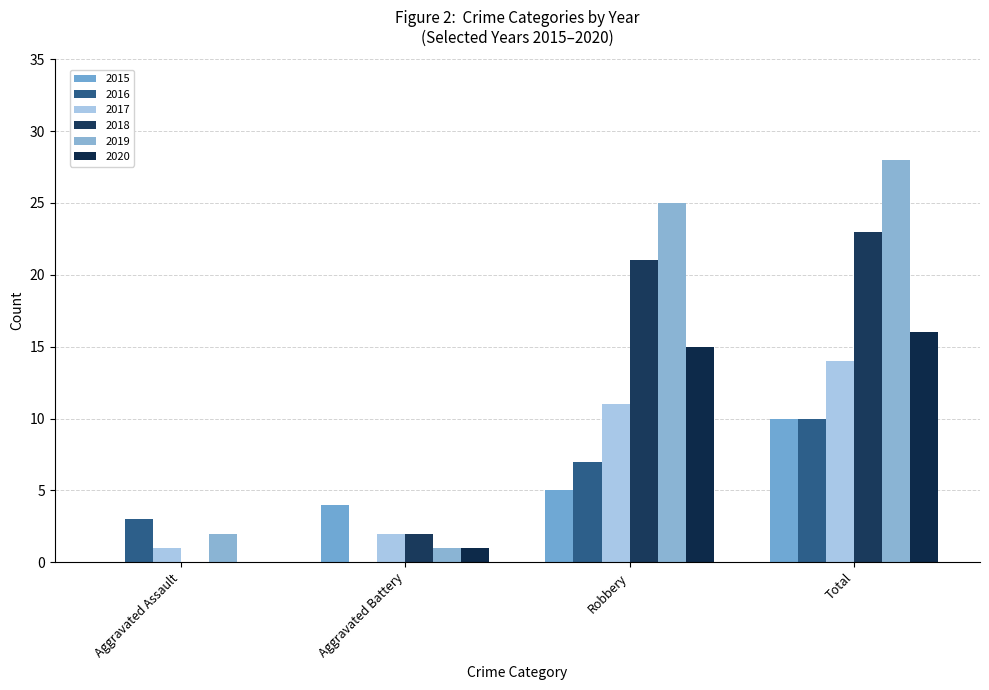

How many data points does each series have?

4